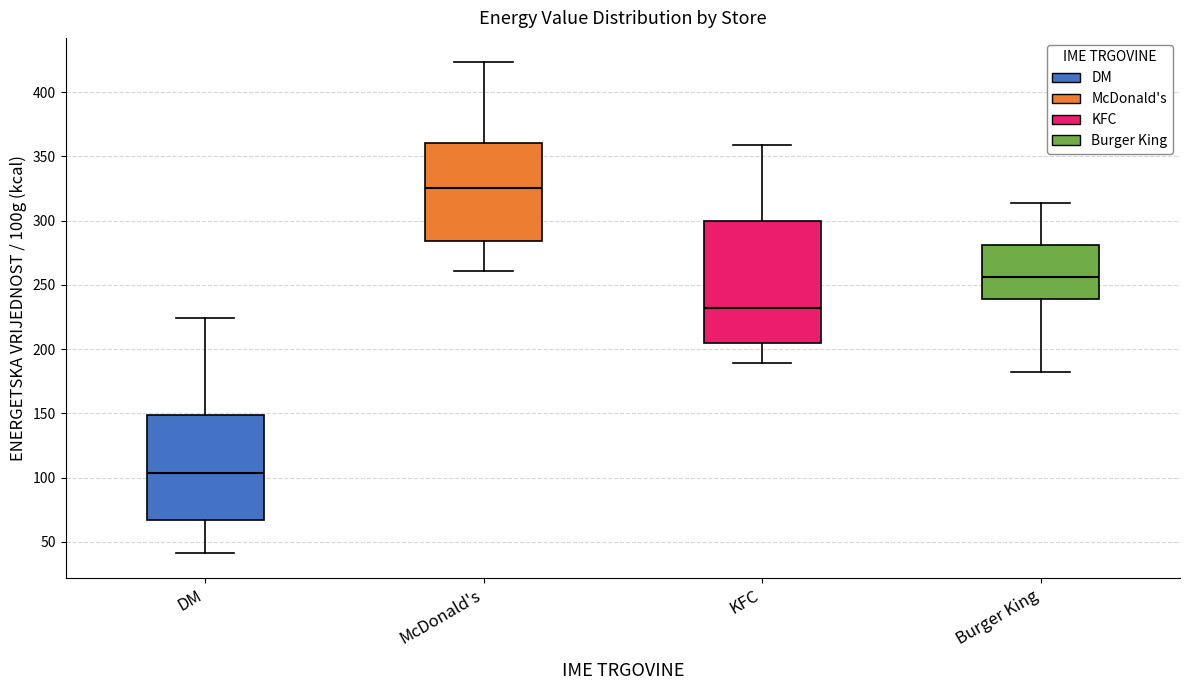

Which box's median line is the highest?

McDonald's